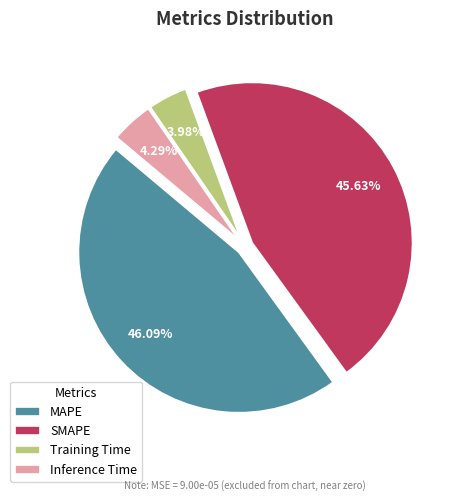

To the nearest percent, what is the difference between the largest and smallest slice percentages?

42%